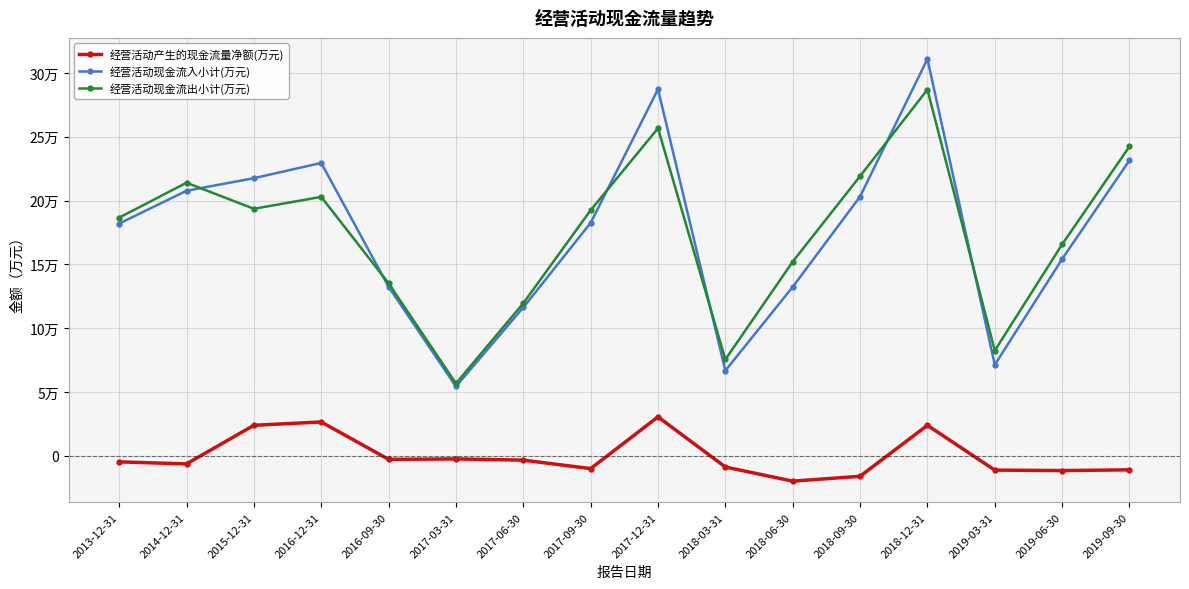

Does the chart have visible grid lines?

Yes